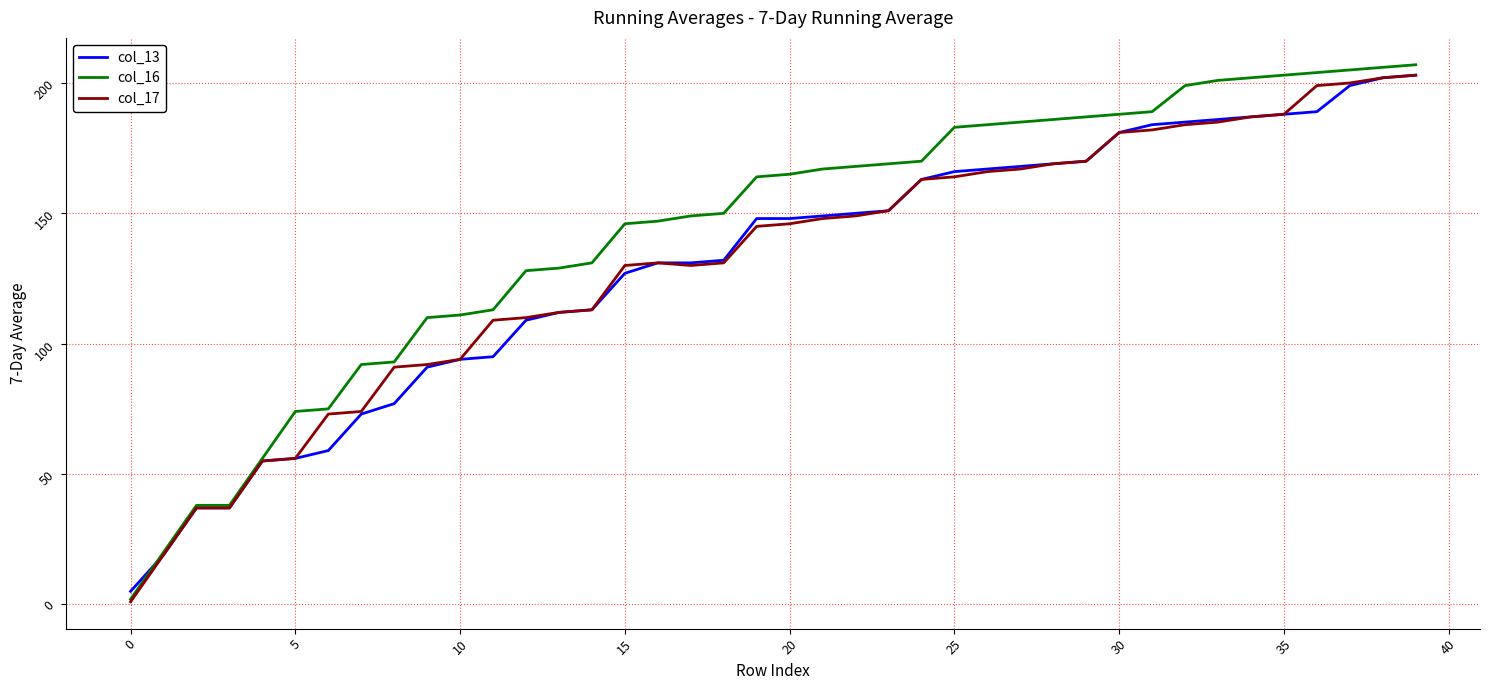

Which series has the largest range (max minus min)?

col_16